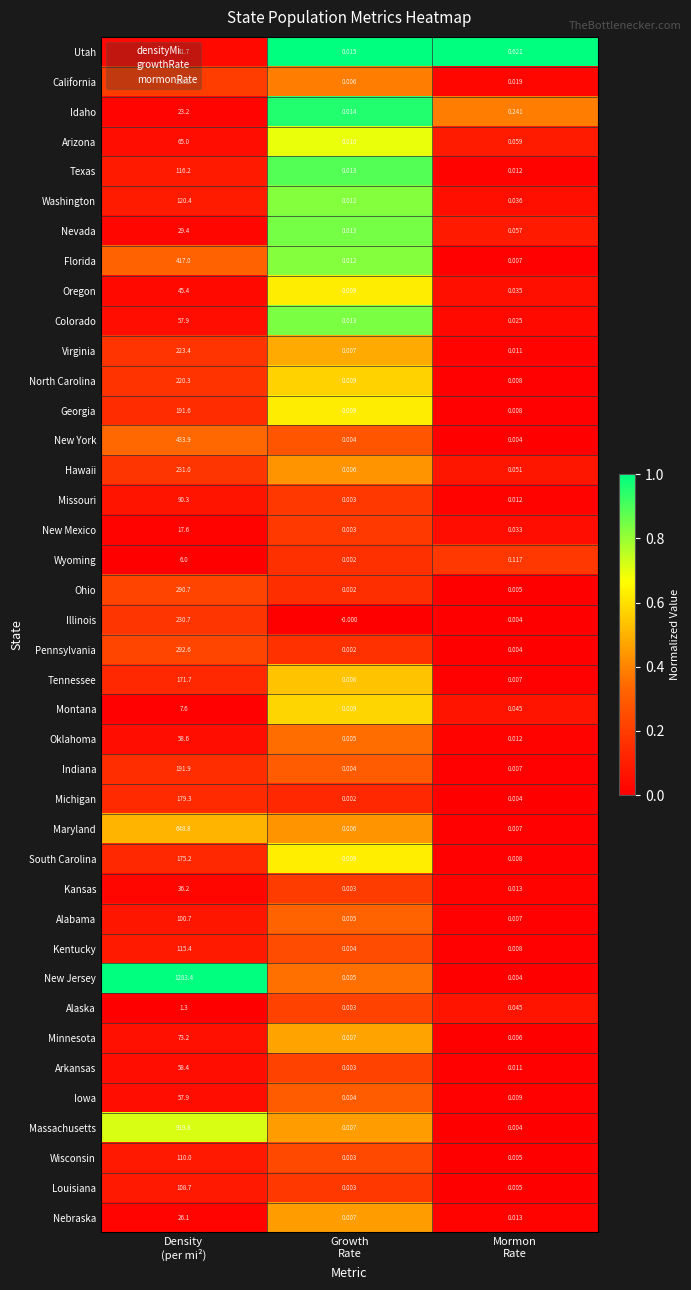

Which series has the largest range (max minus min)?

New Jersey